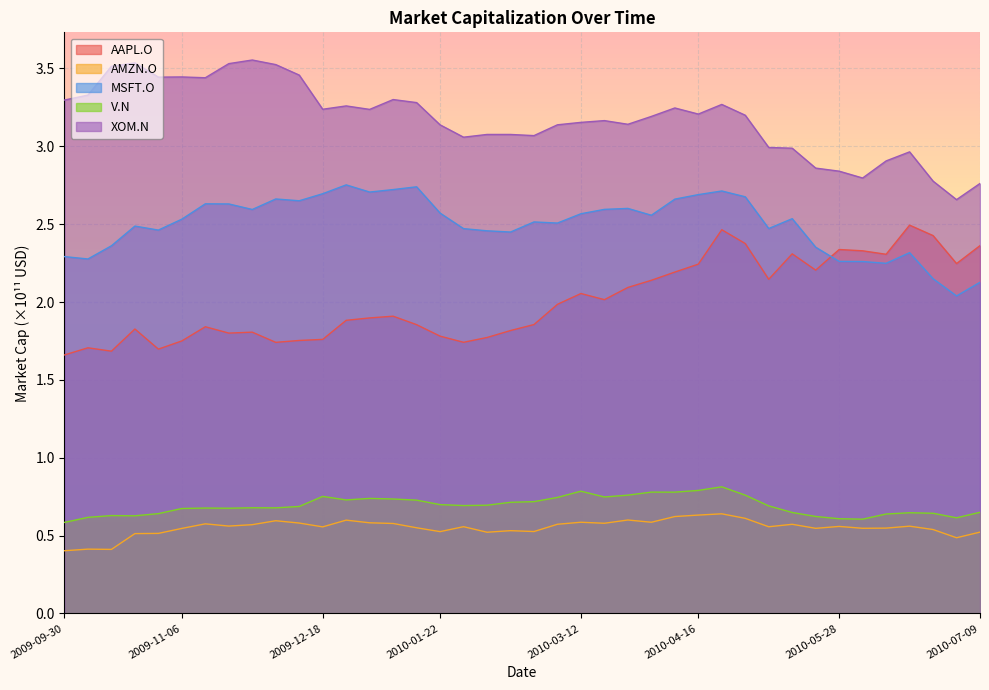

Which series has the widest spread of values?

XOM.N